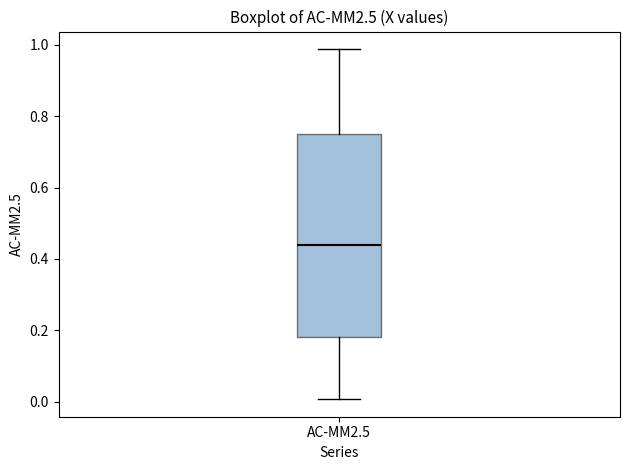

Where does the lower whisker of the box for AC-MM2.5 end on the y-axis? The values are not printed on the chart, so give them approximately, as read against the axis.

0.00